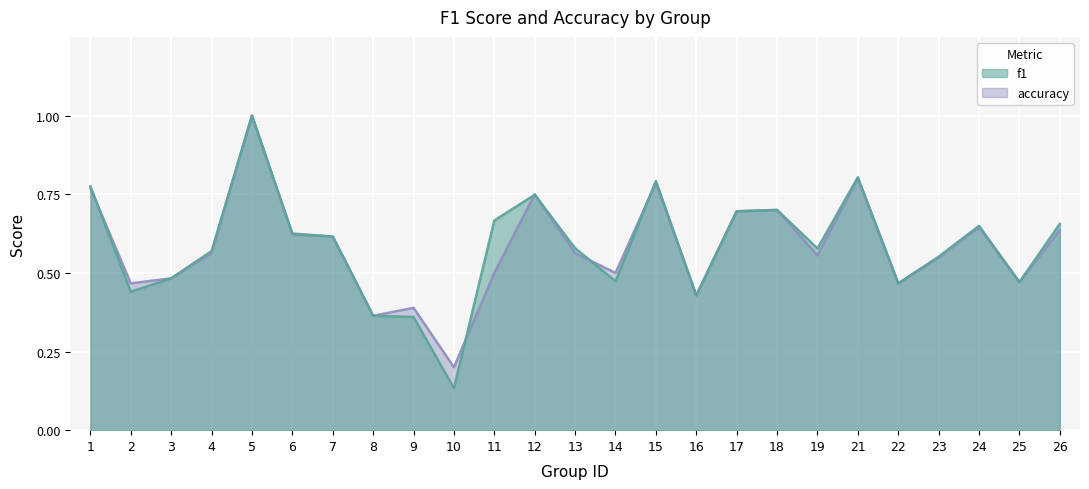

Reading right to left, list all the values displayed in this chart.

f1: 0.7	0.5	0.6	0.6	0.5	0.8	0.6	0.7	0.7	0.4	0.8	0.5	0.6	0.7	0.7	0.1	0.4	0.4	0.6	0.6	1.0	0.6	0.5	0.4	0.8
accuracy: 0.6	0.5	0.6	0.5	0.5	0.8	0.6	0.7	0.7	0.4	0.8	0.5	0.6	0.8	0.5	0.2	0.4	0.4	0.6	0.6	1.0	0.6	0.5	0.5	0.8